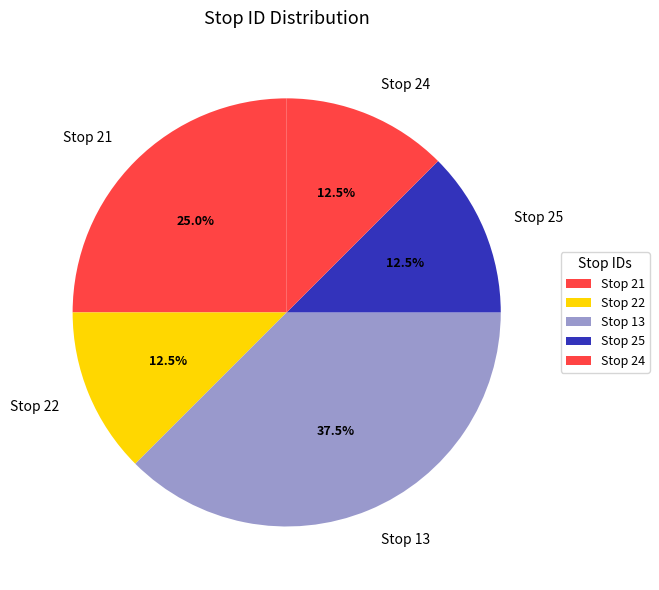

How many slices are in this pie chart?

5